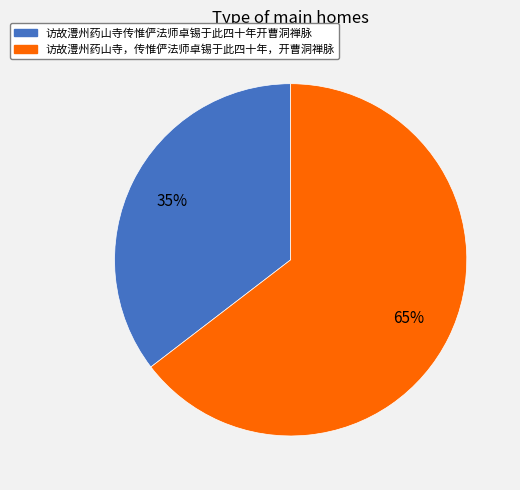

To the nearest percent, what is the average slice percentage?

50%